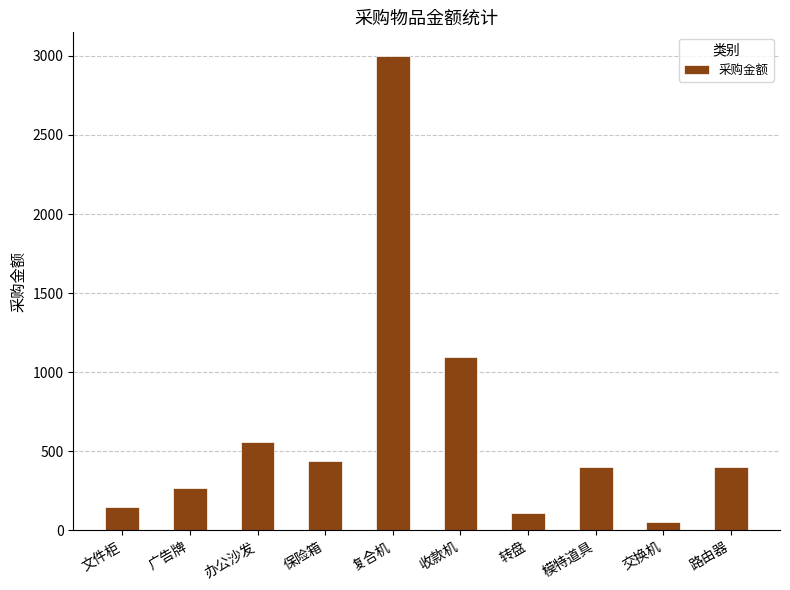

Which label corresponds to the largest value in the chart?

复合机